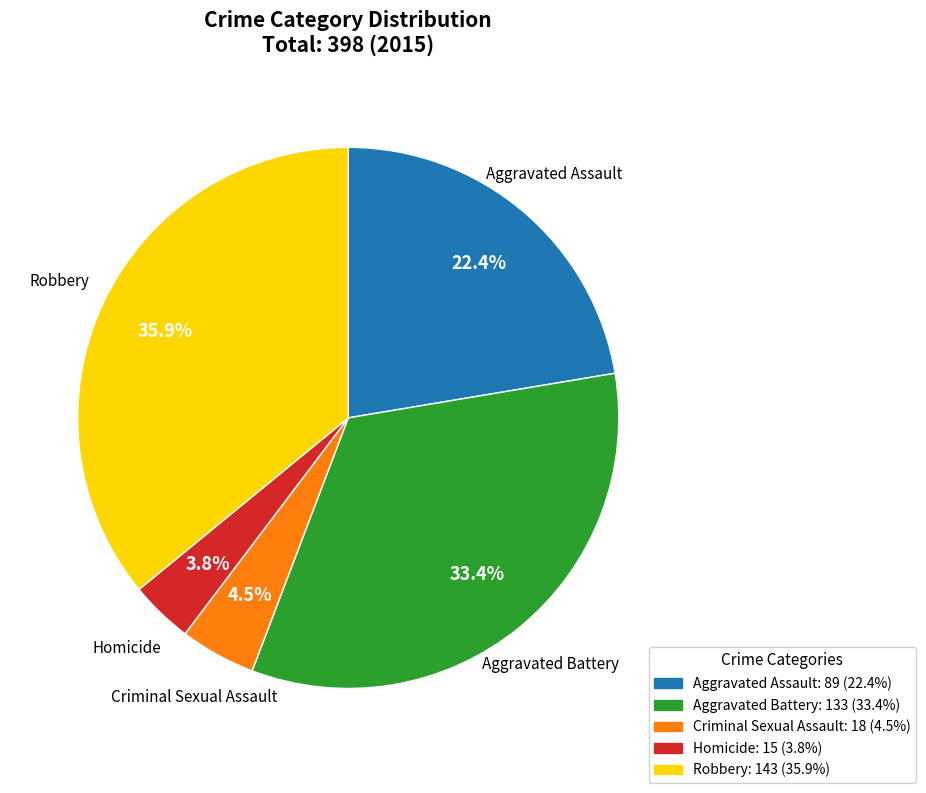

What is the smallest slice in the pie chart?

Homicide